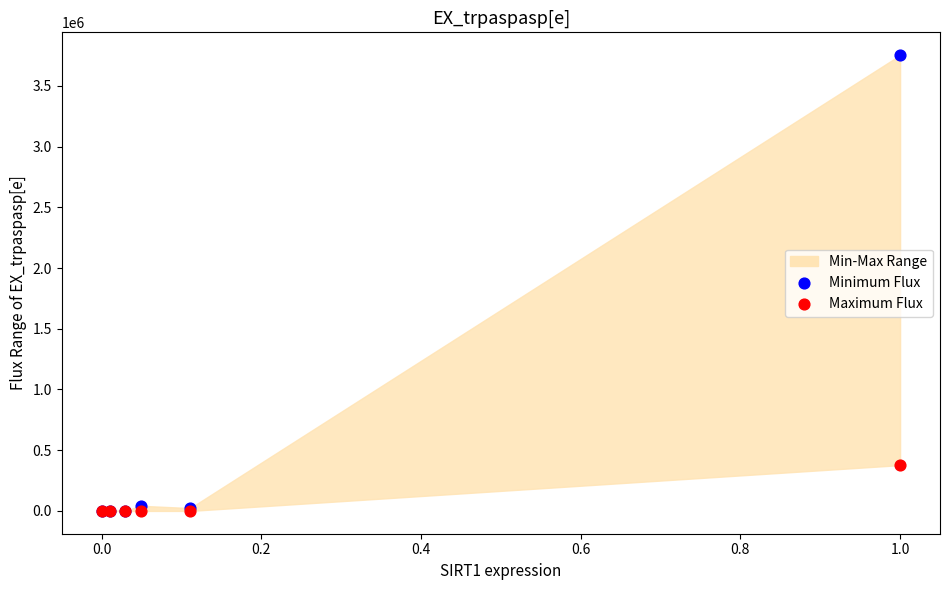

Across all series, what Y value is closest to 1876786?

377224.0